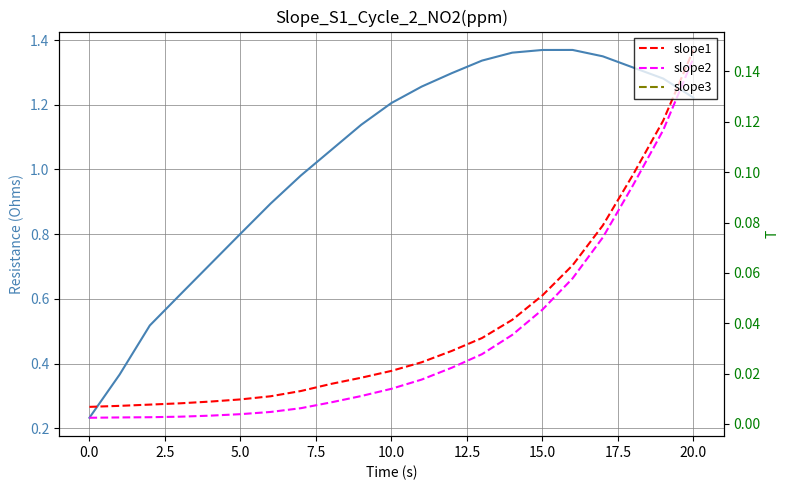

True or false: slope2 and slope1 intersect in this chart.

False